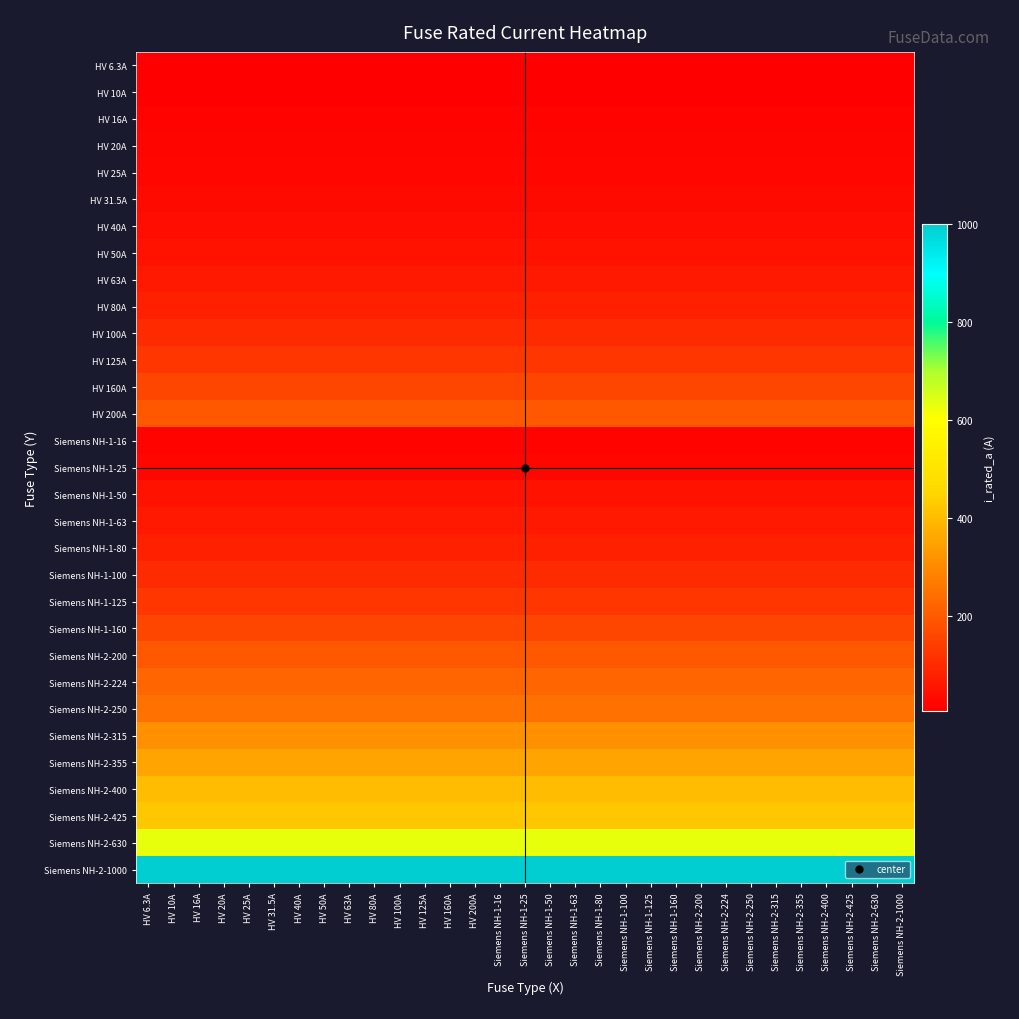

Reading right to left, extract all data points from this chart.

HV 6.3A: Siemens NH-2-1000=6.3	Siemens NH-2-630=6.3	Siemens NH-2-425=6.3	Siemens NH-2-400=6.3	Siemens NH-2-355=6.3	Siemens NH-2-315=6.3	Siemens NH-2-250=6.3	Siemens NH-2-224=6.3	Siemens NH-2-200=6.3	Siemens NH-1-160=6.3	Siemens NH-1-125=6.3	Siemens NH-1-100=6.3	Siemens NH-1-80=6.3	Siemens NH-1-63=6.3	Siemens NH-1-50=6.3	Siemens NH-1-25=6.3	Siemens NH-1-16=6.3	HV 200A=6.3	HV 160A=6.3	HV 125A=6.3	HV 100A=6.3	HV 80A=6.3	HV 63A=6.3	HV 50A=6.3	HV 40A=6.3	HV 31.5A=6.3	HV 25A=6.3	HV 20A=6.3	HV 16A=6.3	HV 10A=6.3	HV 6.3A=6.3
HV 10A: Siemens NH-2-1000=10.0	Siemens NH-2-630=10.0	Siemens NH-2-425=10.0	Siemens NH-2-400=10.0	Siemens NH-2-355=10.0	Siemens NH-2-315=10.0	Siemens NH-2-250=10.0	Siemens NH-2-224=10.0	Siemens NH-2-200=10.0	Siemens NH-1-160=10.0	Siemens NH-1-125=10.0	Siemens NH-1-100=10.0	Siemens NH-1-80=10.0	Siemens NH-1-63=10.0	Siemens NH-1-50=10.0	Siemens NH-1-25=10.0	Siemens NH-1-16=10.0	HV 200A=10.0	HV 160A=10.0	HV 125A=10.0	HV 100A=10.0	HV 80A=10.0	HV 63A=10.0	HV 50A=10.0	HV 40A=10.0	HV 31.5A=10.0	HV 25A=10.0	HV 20A=10.0	HV 16A=10.0	HV 10A=10.0	HV 6.3A=10.0
HV 16A: Siemens NH-2-1000=16.0	Siemens NH-2-630=16.0	Siemens NH-2-425=16.0	Siemens NH-2-400=16.0	Siemens NH-2-355=16.0	Siemens NH-2-315=16.0	Siemens NH-2-250=16.0	Siemens NH-2-224=16.0	Siemens NH-2-200=16.0	Siemens NH-1-160=16.0	Siemens NH-1-125=16.0	Siemens NH-1-100=16.0	Siemens NH-1-80=16.0	Siemens NH-1-63=16.0	Siemens NH-1-50=16.0	Siemens NH-1-25=16.0	Siemens NH-1-16=16.0	HV 200A=16.0	HV 160A=16.0	HV 125A=16.0	HV 100A=16.0	HV 80A=16.0	HV 63A=16.0	HV 50A=16.0	HV 40A=16.0	HV 31.5A=16.0	HV 25A=16.0	HV 20A=16.0	HV 16A=16.0	HV 10A=16.0	HV 6.3A=16.0
HV 20A: Siemens NH-2-1000=20.0	Siemens NH-2-630=20.0	Siemens NH-2-425=20.0	Siemens NH-2-400=20.0	Siemens NH-2-355=20.0	Siemens NH-2-315=20.0	Siemens NH-2-250=20.0	Siemens NH-2-224=20.0	Siemens NH-2-200=20.0	Siemens NH-1-160=20.0	Siemens NH-1-125=20.0	Siemens NH-1-100=20.0	Siemens NH-1-80=20.0	Siemens NH-1-63=20.0	Siemens NH-1-50=20.0	Siemens NH-1-25=20.0	Siemens NH-1-16=20.0	HV 200A=20.0	HV 160A=20.0	HV 125A=20.0	HV 100A=20.0	HV 80A=20.0	HV 63A=20.0	HV 50A=20.0	HV 40A=20.0	HV 31.5A=20.0	HV 25A=20.0	HV 20A=20.0	HV 16A=20.0	HV 10A=20.0	HV 6.3A=20.0
HV 25A: Siemens NH-2-1000=25.0	Siemens NH-2-630=25.0	Siemens NH-2-425=25.0	Siemens NH-2-400=25.0	Siemens NH-2-355=25.0	Siemens NH-2-315=25.0	Siemens NH-2-250=25.0	Siemens NH-2-224=25.0	Siemens NH-2-200=25.0	Siemens NH-1-160=25.0	Siemens NH-1-125=25.0	Siemens NH-1-100=25.0	Siemens NH-1-80=25.0	Siemens NH-1-63=25.0	Siemens NH-1-50=25.0	Siemens NH-1-25=25.0	Siemens NH-1-16=25.0	HV 200A=25.0	HV 160A=25.0	HV 125A=25.0	HV 100A=25.0	HV 80A=25.0	HV 63A=25.0	HV 50A=25.0	HV 40A=25.0	HV 31.5A=25.0	HV 25A=25.0	HV 20A=25.0	HV 16A=25.0	HV 10A=25.0	HV 6.3A=25.0
HV 31.5A: Siemens NH-2-1000=31.5	Siemens NH-2-630=31.5	Siemens NH-2-425=31.5	Siemens NH-2-400=31.5	Siemens NH-2-355=31.5	Siemens NH-2-315=31.5	Siemens NH-2-250=31.5	Siemens NH-2-224=31.5	Siemens NH-2-200=31.5	Siemens NH-1-160=31.5	Siemens NH-1-125=31.5	Siemens NH-1-100=31.5	Siemens NH-1-80=31.5	Siemens NH-1-63=31.5	Siemens NH-1-50=31.5	Siemens NH-1-25=31.5	Siemens NH-1-16=31.5	HV 200A=31.5	HV 160A=31.5	HV 125A=31.5	HV 100A=31.5	HV 80A=31.5	HV 63A=31.5	HV 50A=31.5	HV 40A=31.5	HV 31.5A=31.5	HV 25A=31.5	HV 20A=31.5	HV 16A=31.5	HV 10A=31.5	HV 6.3A=31.5
HV 40A: Siemens NH-2-1000=40.0	Siemens NH-2-630=40.0	Siemens NH-2-425=40.0	Siemens NH-2-400=40.0	Siemens NH-2-355=40.0	Siemens NH-2-315=40.0	Siemens NH-2-250=40.0	Siemens NH-2-224=40.0	Siemens NH-2-200=40.0	Siemens NH-1-160=40.0	Siemens NH-1-125=40.0	Siemens NH-1-100=40.0	Siemens NH-1-80=40.0	Siemens NH-1-63=40.0	Siemens NH-1-50=40.0	Siemens NH-1-25=40.0	Siemens NH-1-16=40.0	HV 200A=40.0	HV 160A=40.0	HV 125A=40.0	HV 100A=40.0	HV 80A=40.0	HV 63A=40.0	HV 50A=40.0	HV 40A=40.0	HV 31.5A=40.0	HV 25A=40.0	HV 20A=40.0	HV 16A=40.0	HV 10A=40.0	HV 6.3A=40.0
HV 50A: Siemens NH-2-1000=50.0	Siemens NH-2-630=50.0	Siemens NH-2-425=50.0	Siemens NH-2-400=50.0	Siemens NH-2-355=50.0	Siemens NH-2-315=50.0	Siemens NH-2-250=50.0	Siemens NH-2-224=50.0	Siemens NH-2-200=50.0	Siemens NH-1-160=50.0	Siemens NH-1-125=50.0	Siemens NH-1-100=50.0	Siemens NH-1-80=50.0	Siemens NH-1-63=50.0	Siemens NH-1-50=50.0	Siemens NH-1-25=50.0	Siemens NH-1-16=50.0	HV 200A=50.0	HV 160A=50.0	HV 125A=50.0	HV 100A=50.0	HV 80A=50.0	HV 63A=50.0	HV 50A=50.0	HV 40A=50.0	HV 31.5A=50.0	HV 25A=50.0	HV 20A=50.0	HV 16A=50.0	HV 10A=50.0	HV 6.3A=50.0
HV 63A: Siemens NH-2-1000=63.0	Siemens NH-2-630=63.0	Siemens NH-2-425=63.0	Siemens NH-2-400=63.0	Siemens NH-2-355=63.0	Siemens NH-2-315=63.0	Siemens NH-2-250=63.0	Siemens NH-2-224=63.0	Siemens NH-2-200=63.0	Siemens NH-1-160=63.0	Siemens NH-1-125=63.0	Siemens NH-1-100=63.0	Siemens NH-1-80=63.0	Siemens NH-1-63=63.0	Siemens NH-1-50=63.0	Siemens NH-1-25=63.0	Siemens NH-1-16=63.0	HV 200A=63.0	HV 160A=63.0	HV 125A=63.0	HV 100A=63.0	HV 80A=63.0	HV 63A=63.0	HV 50A=63.0	HV 40A=63.0	HV 31.5A=63.0	HV 25A=63.0	HV 20A=63.0	HV 16A=63.0	HV 10A=63.0	HV 6.3A=63.0
HV 80A: Siemens NH-2-1000=80.0	Siemens NH-2-630=80.0	Siemens NH-2-425=80.0	Siemens NH-2-400=80.0	Siemens NH-2-355=80.0	Siemens NH-2-315=80.0	Siemens NH-2-250=80.0	Siemens NH-2-224=80.0	Siemens NH-2-200=80.0	Siemens NH-1-160=80.0	Siemens NH-1-125=80.0	Siemens NH-1-100=80.0	Siemens NH-1-80=80.0	Siemens NH-1-63=80.0	Siemens NH-1-50=80.0	Siemens NH-1-25=80.0	Siemens NH-1-16=80.0	HV 200A=80.0	HV 160A=80.0	HV 125A=80.0	HV 100A=80.0	HV 80A=80.0	HV 63A=80.0	HV 50A=80.0	HV 40A=80.0	HV 31.5A=80.0	HV 25A=80.0	HV 20A=80.0	HV 16A=80.0	HV 10A=80.0	HV 6.3A=80.0
HV 100A: Siemens NH-2-1000=100.0	Siemens NH-2-630=100.0	Siemens NH-2-425=100.0	Siemens NH-2-400=100.0	Siemens NH-2-355=100.0	Siemens NH-2-315=100.0	Siemens NH-2-250=100.0	Siemens NH-2-224=100.0	Siemens NH-2-200=100.0	Siemens NH-1-160=100.0	Siemens NH-1-125=100.0	Siemens NH-1-100=100.0	Siemens NH-1-80=100.0	Siemens NH-1-63=100.0	Siemens NH-1-50=100.0	Siemens NH-1-25=100.0	Siemens NH-1-16=100.0	HV 200A=100.0	HV 160A=100.0	HV 125A=100.0	HV 100A=100.0	HV 80A=100.0	HV 63A=100.0	HV 50A=100.0	HV 40A=100.0	HV 31.5A=100.0	HV 25A=100.0	HV 20A=100.0	HV 16A=100.0	HV 10A=100.0	HV 6.3A=100.0
HV 125A: Siemens NH-2-1000=125.0	Siemens NH-2-630=125.0	Siemens NH-2-425=125.0	Siemens NH-2-400=125.0	Siemens NH-2-355=125.0	Siemens NH-2-315=125.0	Siemens NH-2-250=125.0	Siemens NH-2-224=125.0	Siemens NH-2-200=125.0	Siemens NH-1-160=125.0	Siemens NH-1-125=125.0	Siemens NH-1-100=125.0	Siemens NH-1-80=125.0	Siemens NH-1-63=125.0	Siemens NH-1-50=125.0	Siemens NH-1-25=125.0	Siemens NH-1-16=125.0	HV 200A=125.0	HV 160A=125.0	HV 125A=125.0	HV 100A=125.0	HV 80A=125.0	HV 63A=125.0	HV 50A=125.0	HV 40A=125.0	HV 31.5A=125.0	HV 25A=125.0	HV 20A=125.0	HV 16A=125.0	HV 10A=125.0	HV 6.3A=125.0
HV 160A: Siemens NH-2-1000=160.0	Siemens NH-2-630=160.0	Siemens NH-2-425=160.0	Siemens NH-2-400=160.0	Siemens NH-2-355=160.0	Siemens NH-2-315=160.0	Siemens NH-2-250=160.0	Siemens NH-2-224=160.0	Siemens NH-2-200=160.0	Siemens NH-1-160=160.0	Siemens NH-1-125=160.0	Siemens NH-1-100=160.0	Siemens NH-1-80=160.0	Siemens NH-1-63=160.0	Siemens NH-1-50=160.0	Siemens NH-1-25=160.0	Siemens NH-1-16=160.0	HV 200A=160.0	HV 160A=160.0	HV 125A=160.0	HV 100A=160.0	HV 80A=160.0	HV 63A=160.0	HV 50A=160.0	HV 40A=160.0	HV 31.5A=160.0	HV 25A=160.0	HV 20A=160.0	HV 16A=160.0	HV 10A=160.0	HV 6.3A=160.0
HV 200A: Siemens NH-2-1000=200.0	Siemens NH-2-630=200.0	Siemens NH-2-425=200.0	Siemens NH-2-400=200.0	Siemens NH-2-355=200.0	Siemens NH-2-315=200.0	Siemens NH-2-250=200.0	Siemens NH-2-224=200.0	Siemens NH-2-200=200.0	Siemens NH-1-160=200.0	Siemens NH-1-125=200.0	Siemens NH-1-100=200.0	Siemens NH-1-80=200.0	Siemens NH-1-63=200.0	Siemens NH-1-50=200.0	Siemens NH-1-25=200.0	Siemens NH-1-16=200.0	HV 200A=200.0	HV 160A=200.0	HV 125A=200.0	HV 100A=200.0	HV 80A=200.0	HV 63A=200.0	HV 50A=200.0	HV 40A=200.0	HV 31.5A=200.0	HV 25A=200.0	HV 20A=200.0	HV 16A=200.0	HV 10A=200.0	HV 6.3A=200.0
Siemens NH-1-16: Siemens NH-2-1000=16.0	Siemens NH-2-630=16.0	Siemens NH-2-425=16.0	Siemens NH-2-400=16.0	Siemens NH-2-355=16.0	Siemens NH-2-315=16.0	Siemens NH-2-250=16.0	Siemens NH-2-224=16.0	Siemens NH-2-200=16.0	Siemens NH-1-160=16.0	Siemens NH-1-125=16.0	Siemens NH-1-100=16.0	Siemens NH-1-80=16.0	Siemens NH-1-63=16.0	Siemens NH-1-50=16.0	Siemens NH-1-25=16.0	Siemens NH-1-16=16.0	HV 200A=16.0	HV 160A=16.0	HV 125A=16.0	HV 100A=16.0	HV 80A=16.0	HV 63A=16.0	HV 50A=16.0	HV 40A=16.0	HV 31.5A=16.0	HV 25A=16.0	HV 20A=16.0	HV 16A=16.0	HV 10A=16.0	HV 6.3A=16.0
Siemens NH-1-25: Siemens NH-2-1000=25.0	Siemens NH-2-630=25.0	Siemens NH-2-425=25.0	Siemens NH-2-400=25.0	Siemens NH-2-355=25.0	Siemens NH-2-315=25.0	Siemens NH-2-250=25.0	Siemens NH-2-224=25.0	Siemens NH-2-200=25.0	Siemens NH-1-160=25.0	Siemens NH-1-125=25.0	Siemens NH-1-100=25.0	Siemens NH-1-80=25.0	Siemens NH-1-63=25.0	Siemens NH-1-50=25.0	Siemens NH-1-25=25.0	Siemens NH-1-16=25.0	HV 200A=25.0	HV 160A=25.0	HV 125A=25.0	HV 100A=25.0	HV 80A=25.0	HV 63A=25.0	HV 50A=25.0	HV 40A=25.0	HV 31.5A=25.0	HV 25A=25.0	HV 20A=25.0	HV 16A=25.0	HV 10A=25.0	HV 6.3A=25.0
Siemens NH-1-50: Siemens NH-2-1000=50.0	Siemens NH-2-630=50.0	Siemens NH-2-425=50.0	Siemens NH-2-400=50.0	Siemens NH-2-355=50.0	Siemens NH-2-315=50.0	Siemens NH-2-250=50.0	Siemens NH-2-224=50.0	Siemens NH-2-200=50.0	Siemens NH-1-160=50.0	Siemens NH-1-125=50.0	Siemens NH-1-100=50.0	Siemens NH-1-80=50.0	Siemens NH-1-63=50.0	Siemens NH-1-50=50.0	Siemens NH-1-25=50.0	Siemens NH-1-16=50.0	HV 200A=50.0	HV 160A=50.0	HV 125A=50.0	HV 100A=50.0	HV 80A=50.0	HV 63A=50.0	HV 50A=50.0	HV 40A=50.0	HV 31.5A=50.0	HV 25A=50.0	HV 20A=50.0	HV 16A=50.0	HV 10A=50.0	HV 6.3A=50.0
Siemens NH-1-63: Siemens NH-2-1000=63.0	Siemens NH-2-630=63.0	Siemens NH-2-425=63.0	Siemens NH-2-400=63.0	Siemens NH-2-355=63.0	Siemens NH-2-315=63.0	Siemens NH-2-250=63.0	Siemens NH-2-224=63.0	Siemens NH-2-200=63.0	Siemens NH-1-160=63.0	Siemens NH-1-125=63.0	Siemens NH-1-100=63.0	Siemens NH-1-80=63.0	Siemens NH-1-63=63.0	Siemens NH-1-50=63.0	Siemens NH-1-25=63.0	Siemens NH-1-16=63.0	HV 200A=63.0	HV 160A=63.0	HV 125A=63.0	HV 100A=63.0	HV 80A=63.0	HV 63A=63.0	HV 50A=63.0	HV 40A=63.0	HV 31.5A=63.0	HV 25A=63.0	HV 20A=63.0	HV 16A=63.0	HV 10A=63.0	HV 6.3A=63.0
Siemens NH-1-80: Siemens NH-2-1000=80.0	Siemens NH-2-630=80.0	Siemens NH-2-425=80.0	Siemens NH-2-400=80.0	Siemens NH-2-355=80.0	Siemens NH-2-315=80.0	Siemens NH-2-250=80.0	Siemens NH-2-224=80.0	Siemens NH-2-200=80.0	Siemens NH-1-160=80.0	Siemens NH-1-125=80.0	Siemens NH-1-100=80.0	Siemens NH-1-80=80.0	Siemens NH-1-63=80.0	Siemens NH-1-50=80.0	Siemens NH-1-25=80.0	Siemens NH-1-16=80.0	HV 200A=80.0	HV 160A=80.0	HV 125A=80.0	HV 100A=80.0	HV 80A=80.0	HV 63A=80.0	HV 50A=80.0	HV 40A=80.0	HV 31.5A=80.0	HV 25A=80.0	HV 20A=80.0	HV 16A=80.0	HV 10A=80.0	HV 6.3A=80.0
Siemens NH-1-100: Siemens NH-2-1000=100.0	Siemens NH-2-630=100.0	Siemens NH-2-425=100.0	Siemens NH-2-400=100.0	Siemens NH-2-355=100.0	Siemens NH-2-315=100.0	Siemens NH-2-250=100.0	Siemens NH-2-224=100.0	Siemens NH-2-200=100.0	Siemens NH-1-160=100.0	Siemens NH-1-125=100.0	Siemens NH-1-100=100.0	Siemens NH-1-80=100.0	Siemens NH-1-63=100.0	Siemens NH-1-50=100.0	Siemens NH-1-25=100.0	Siemens NH-1-16=100.0	HV 200A=100.0	HV 160A=100.0	HV 125A=100.0	HV 100A=100.0	HV 80A=100.0	HV 63A=100.0	HV 50A=100.0	HV 40A=100.0	HV 31.5A=100.0	HV 25A=100.0	HV 20A=100.0	HV 16A=100.0	HV 10A=100.0	HV 6.3A=100.0
Siemens NH-1-125: Siemens NH-2-1000=125.0	Siemens NH-2-630=125.0	Siemens NH-2-425=125.0	Siemens NH-2-400=125.0	Siemens NH-2-355=125.0	Siemens NH-2-315=125.0	Siemens NH-2-250=125.0	Siemens NH-2-224=125.0	Siemens NH-2-200=125.0	Siemens NH-1-160=125.0	Siemens NH-1-125=125.0	Siemens NH-1-100=125.0	Siemens NH-1-80=125.0	Siemens NH-1-63=125.0	Siemens NH-1-50=125.0	Siemens NH-1-25=125.0	Siemens NH-1-16=125.0	HV 200A=125.0	HV 160A=125.0	HV 125A=125.0	HV 100A=125.0	HV 80A=125.0	HV 63A=125.0	HV 50A=125.0	HV 40A=125.0	HV 31.5A=125.0	HV 25A=125.0	HV 20A=125.0	HV 16A=125.0	HV 10A=125.0	HV 6.3A=125.0
Siemens NH-1-160: Siemens NH-2-1000=160.0	Siemens NH-2-630=160.0	Siemens NH-2-425=160.0	Siemens NH-2-400=160.0	Siemens NH-2-355=160.0	Siemens NH-2-315=160.0	Siemens NH-2-250=160.0	Siemens NH-2-224=160.0	Siemens NH-2-200=160.0	Siemens NH-1-160=160.0	Siemens NH-1-125=160.0	Siemens NH-1-100=160.0	Siemens NH-1-80=160.0	Siemens NH-1-63=160.0	Siemens NH-1-50=160.0	Siemens NH-1-25=160.0	Siemens NH-1-16=160.0	HV 200A=160.0	HV 160A=160.0	HV 125A=160.0	HV 100A=160.0	HV 80A=160.0	HV 63A=160.0	HV 50A=160.0	HV 40A=160.0	HV 31.5A=160.0	HV 25A=160.0	HV 20A=160.0	HV 16A=160.0	HV 10A=160.0	HV 6.3A=160.0
Siemens NH-2-200: Siemens NH-2-1000=200.0	Siemens NH-2-630=200.0	Siemens NH-2-425=200.0	Siemens NH-2-400=200.0	Siemens NH-2-355=200.0	Siemens NH-2-315=200.0	Siemens NH-2-250=200.0	Siemens NH-2-224=200.0	Siemens NH-2-200=200.0	Siemens NH-1-160=200.0	Siemens NH-1-125=200.0	Siemens NH-1-100=200.0	Siemens NH-1-80=200.0	Siemens NH-1-63=200.0	Siemens NH-1-50=200.0	Siemens NH-1-25=200.0	Siemens NH-1-16=200.0	HV 200A=200.0	HV 160A=200.0	HV 125A=200.0	HV 100A=200.0	HV 80A=200.0	HV 63A=200.0	HV 50A=200.0	HV 40A=200.0	HV 31.5A=200.0	HV 25A=200.0	HV 20A=200.0	HV 16A=200.0	HV 10A=200.0	HV 6.3A=200.0
Siemens NH-2-224: Siemens NH-2-1000=224.0	Siemens NH-2-630=224.0	Siemens NH-2-425=224.0	Siemens NH-2-400=224.0	Siemens NH-2-355=224.0	Siemens NH-2-315=224.0	Siemens NH-2-250=224.0	Siemens NH-2-224=224.0	Siemens NH-2-200=224.0	Siemens NH-1-160=224.0	Siemens NH-1-125=224.0	Siemens NH-1-100=224.0	Siemens NH-1-80=224.0	Siemens NH-1-63=224.0	Siemens NH-1-50=224.0	Siemens NH-1-25=224.0	Siemens NH-1-16=224.0	HV 200A=224.0	HV 160A=224.0	HV 125A=224.0	HV 100A=224.0	HV 80A=224.0	HV 63A=224.0	HV 50A=224.0	HV 40A=224.0	HV 31.5A=224.0	HV 25A=224.0	HV 20A=224.0	HV 16A=224.0	HV 10A=224.0	HV 6.3A=224.0
Siemens NH-2-250: Siemens NH-2-1000=250.0	Siemens NH-2-630=250.0	Siemens NH-2-425=250.0	Siemens NH-2-400=250.0	Siemens NH-2-355=250.0	Siemens NH-2-315=250.0	Siemens NH-2-250=250.0	Siemens NH-2-224=250.0	Siemens NH-2-200=250.0	Siemens NH-1-160=250.0	Siemens NH-1-125=250.0	Siemens NH-1-100=250.0	Siemens NH-1-80=250.0	Siemens NH-1-63=250.0	Siemens NH-1-50=250.0	Siemens NH-1-25=250.0	Siemens NH-1-16=250.0	HV 200A=250.0	HV 160A=250.0	HV 125A=250.0	HV 100A=250.0	HV 80A=250.0	HV 63A=250.0	HV 50A=250.0	HV 40A=250.0	HV 31.5A=250.0	HV 25A=250.0	HV 20A=250.0	HV 16A=250.0	HV 10A=250.0	HV 6.3A=250.0
Siemens NH-2-315: Siemens NH-2-1000=315.0	Siemens NH-2-630=315.0	Siemens NH-2-425=315.0	Siemens NH-2-400=315.0	Siemens NH-2-355=315.0	Siemens NH-2-315=315.0	Siemens NH-2-250=315.0	Siemens NH-2-224=315.0	Siemens NH-2-200=315.0	Siemens NH-1-160=315.0	Siemens NH-1-125=315.0	Siemens NH-1-100=315.0	Siemens NH-1-80=315.0	Siemens NH-1-63=315.0	Siemens NH-1-50=315.0	Siemens NH-1-25=315.0	Siemens NH-1-16=315.0	HV 200A=315.0	HV 160A=315.0	HV 125A=315.0	HV 100A=315.0	HV 80A=315.0	HV 63A=315.0	HV 50A=315.0	HV 40A=315.0	HV 31.5A=315.0	HV 25A=315.0	HV 20A=315.0	HV 16A=315.0	HV 10A=315.0	HV 6.3A=315.0
Siemens NH-2-355: Siemens NH-2-1000=355.0	Siemens NH-2-630=355.0	Siemens NH-2-425=355.0	Siemens NH-2-400=355.0	Siemens NH-2-355=355.0	Siemens NH-2-315=355.0	Siemens NH-2-250=355.0	Siemens NH-2-224=355.0	Siemens NH-2-200=355.0	Siemens NH-1-160=355.0	Siemens NH-1-125=355.0	Siemens NH-1-100=355.0	Siemens NH-1-80=355.0	Siemens NH-1-63=355.0	Siemens NH-1-50=355.0	Siemens NH-1-25=355.0	Siemens NH-1-16=355.0	HV 200A=355.0	HV 160A=355.0	HV 125A=355.0	HV 100A=355.0	HV 80A=355.0	HV 63A=355.0	HV 50A=355.0	HV 40A=355.0	HV 31.5A=355.0	HV 25A=355.0	HV 20A=355.0	HV 16A=355.0	HV 10A=355.0	HV 6.3A=355.0
Siemens NH-2-400: Siemens NH-2-1000=400.0	Siemens NH-2-630=400.0	Siemens NH-2-425=400.0	Siemens NH-2-400=400.0	Siemens NH-2-355=400.0	Siemens NH-2-315=400.0	Siemens NH-2-250=400.0	Siemens NH-2-224=400.0	Siemens NH-2-200=400.0	Siemens NH-1-160=400.0	Siemens NH-1-125=400.0	Siemens NH-1-100=400.0	Siemens NH-1-80=400.0	Siemens NH-1-63=400.0	Siemens NH-1-50=400.0	Siemens NH-1-25=400.0	Siemens NH-1-16=400.0	HV 200A=400.0	HV 160A=400.0	HV 125A=400.0	HV 100A=400.0	HV 80A=400.0	HV 63A=400.0	HV 50A=400.0	HV 40A=400.0	HV 31.5A=400.0	HV 25A=400.0	HV 20A=400.0	HV 16A=400.0	HV 10A=400.0	HV 6.3A=400.0
Siemens NH-2-425: Siemens NH-2-1000=425.0	Siemens NH-2-630=425.0	Siemens NH-2-425=425.0	Siemens NH-2-400=425.0	Siemens NH-2-355=425.0	Siemens NH-2-315=425.0	Siemens NH-2-250=425.0	Siemens NH-2-224=425.0	Siemens NH-2-200=425.0	Siemens NH-1-160=425.0	Siemens NH-1-125=425.0	Siemens NH-1-100=425.0	Siemens NH-1-80=425.0	Siemens NH-1-63=425.0	Siemens NH-1-50=425.0	Siemens NH-1-25=425.0	Siemens NH-1-16=425.0	HV 200A=425.0	HV 160A=425.0	HV 125A=425.0	HV 100A=425.0	HV 80A=425.0	HV 63A=425.0	HV 50A=425.0	HV 40A=425.0	HV 31.5A=425.0	HV 25A=425.0	HV 20A=425.0	HV 16A=425.0	HV 10A=425.0	HV 6.3A=425.0
Siemens NH-2-630: Siemens NH-2-1000=630.0	Siemens NH-2-630=630.0	Siemens NH-2-425=630.0	Siemens NH-2-400=630.0	Siemens NH-2-355=630.0	Siemens NH-2-315=630.0	Siemens NH-2-250=630.0	Siemens NH-2-224=630.0	Siemens NH-2-200=630.0	Siemens NH-1-160=630.0	Siemens NH-1-125=630.0	Siemens NH-1-100=630.0	Siemens NH-1-80=630.0	Siemens NH-1-63=630.0	Siemens NH-1-50=630.0	Siemens NH-1-25=630.0	Siemens NH-1-16=630.0	HV 200A=630.0	HV 160A=630.0	HV 125A=630.0	HV 100A=630.0	HV 80A=630.0	HV 63A=630.0	HV 50A=630.0	HV 40A=630.0	HV 31.5A=630.0	HV 25A=630.0	HV 20A=630.0	HV 16A=630.0	HV 10A=630.0	HV 6.3A=630.0
Siemens NH-2-1000: Siemens NH-2-1000=1000.0	Siemens NH-2-630=1000.0	Siemens NH-2-425=1000.0	Siemens NH-2-400=1000.0	Siemens NH-2-355=1000.0	Siemens NH-2-315=1000.0	Siemens NH-2-250=1000.0	Siemens NH-2-224=1000.0	Siemens NH-2-200=1000.0	Siemens NH-1-160=1000.0	Siemens NH-1-125=1000.0	Siemens NH-1-100=1000.0	Siemens NH-1-80=1000.0	Siemens NH-1-63=1000.0	Siemens NH-1-50=1000.0	Siemens NH-1-25=1000.0	Siemens NH-1-16=1000.0	HV 200A=1000.0	HV 160A=1000.0	HV 125A=1000.0	HV 100A=1000.0	HV 80A=1000.0	HV 63A=1000.0	HV 50A=1000.0	HV 40A=1000.0	HV 31.5A=1000.0	HV 25A=1000.0	HV 20A=1000.0	HV 16A=1000.0	HV 10A=1000.0	HV 6.3A=1000.0